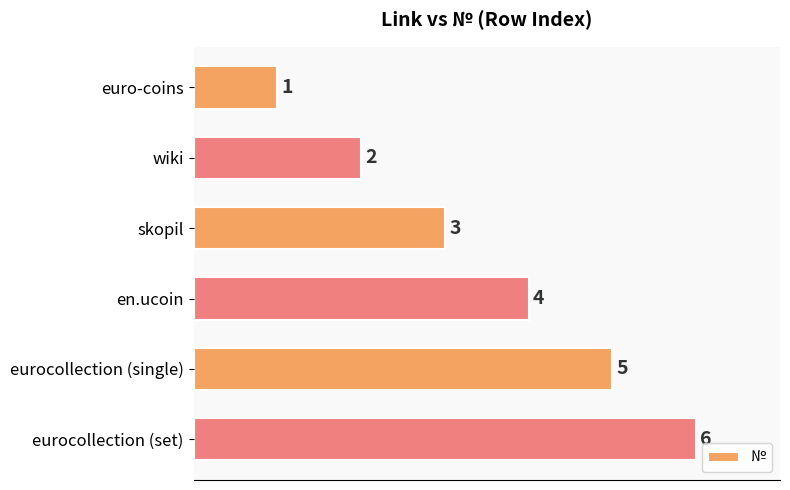

Where is the data nearest to the value 3?

skopil